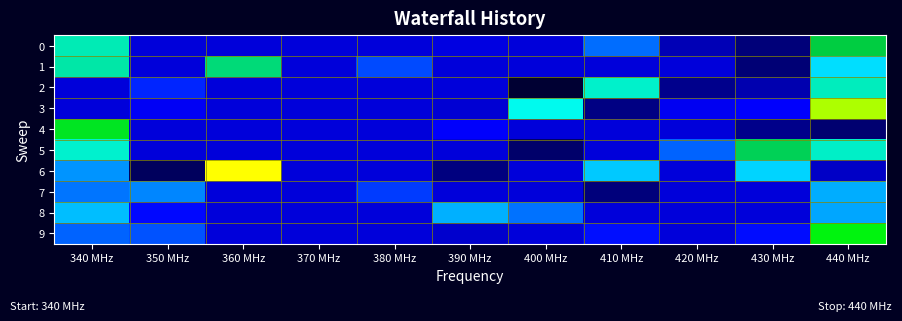

What is the spread (max minus min) of values at 440 MHz?

0.5